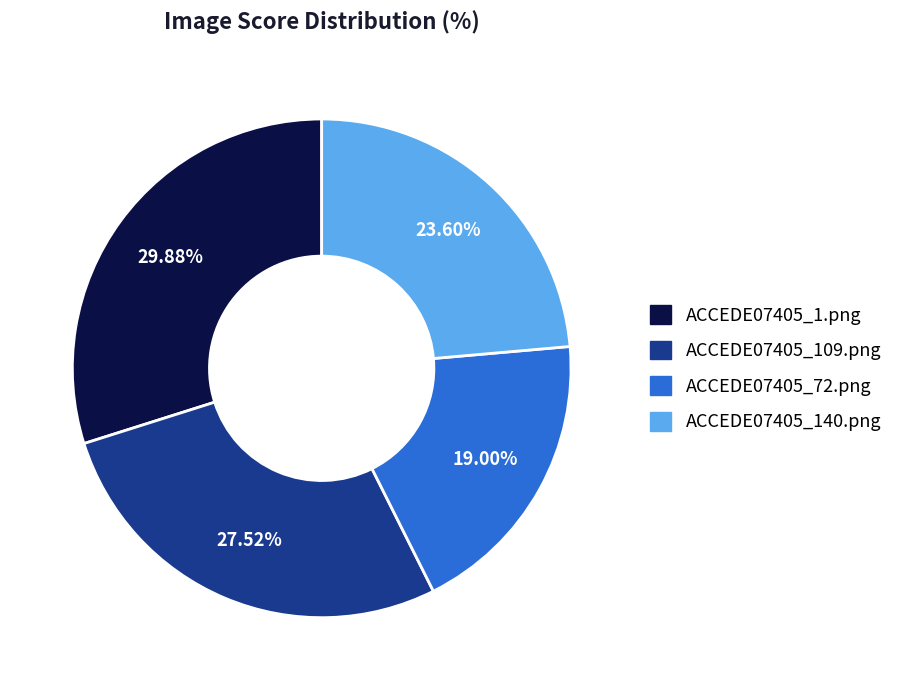

Does any single category account for the majority?

No